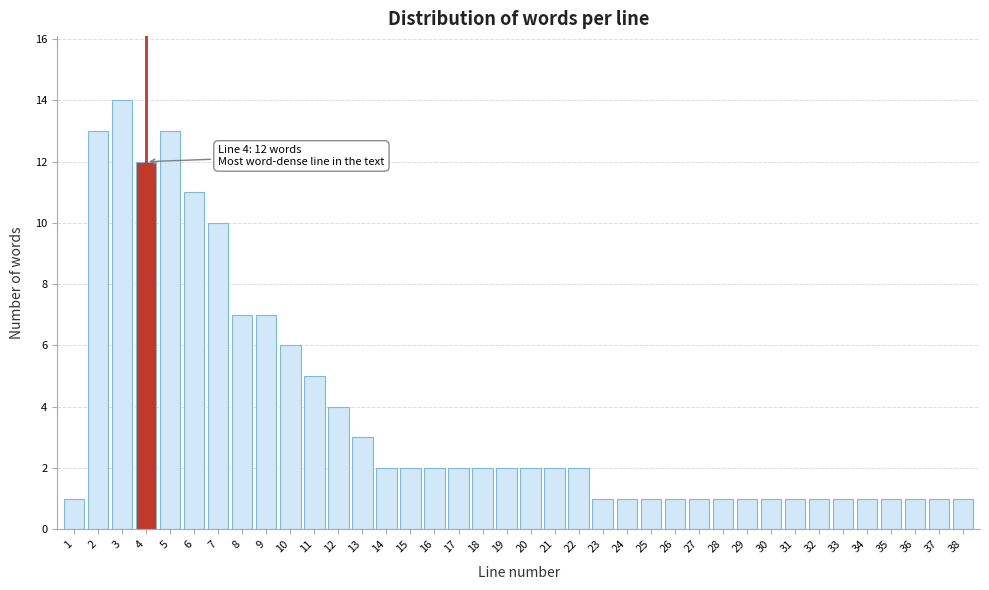

What is the value of the 16th bar from the left?

2